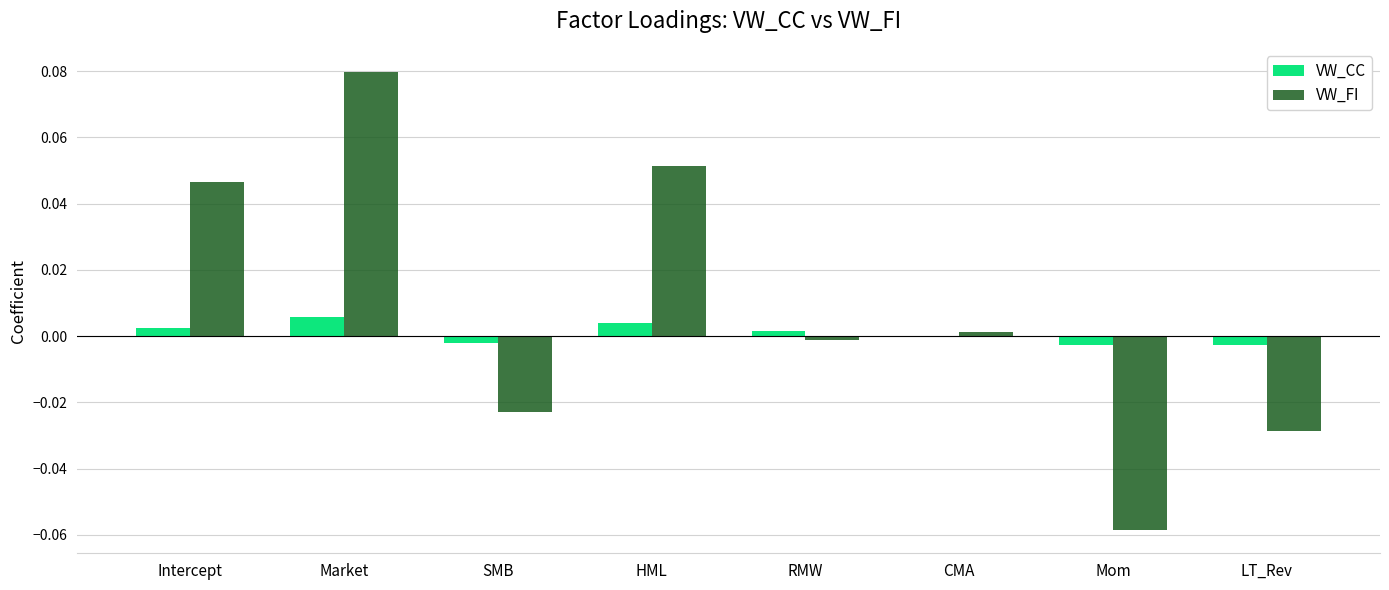

Which series has the largest total across all categories?

VW_FI